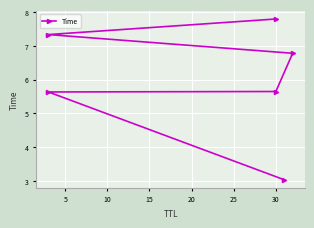

True or false: there are more than 0 points higher than both neighbors.

False